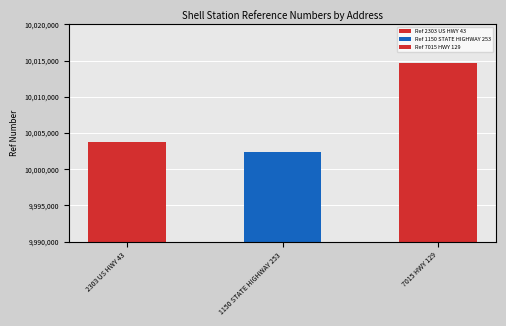

Which has a higher value, 1150 STATE HIGHWAY 253 or 2303 US HWY 43?

2303 US HWY 43